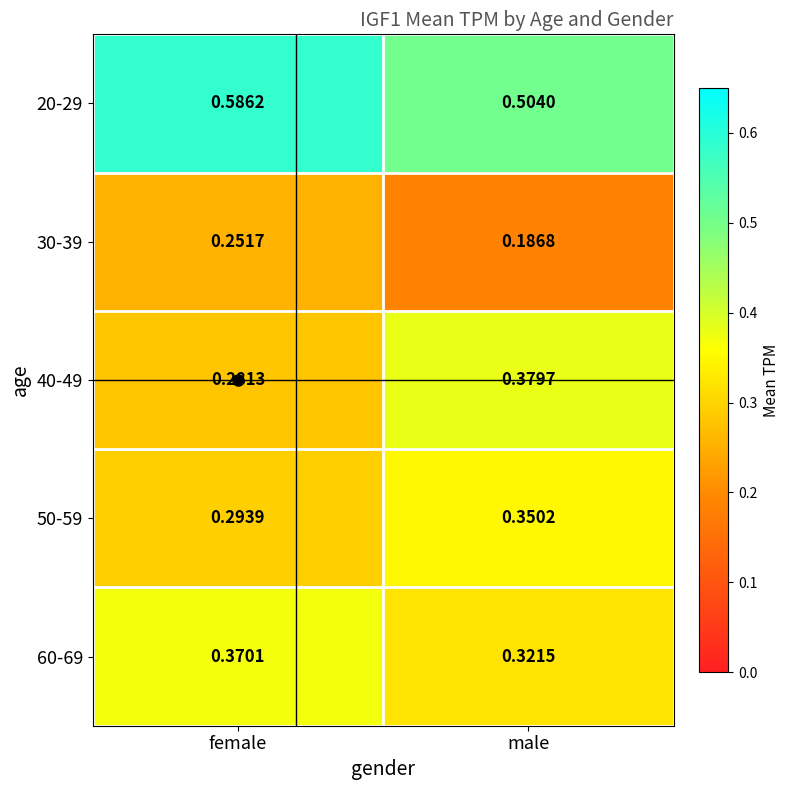

At which category does the chart reach its peak across all series?

female